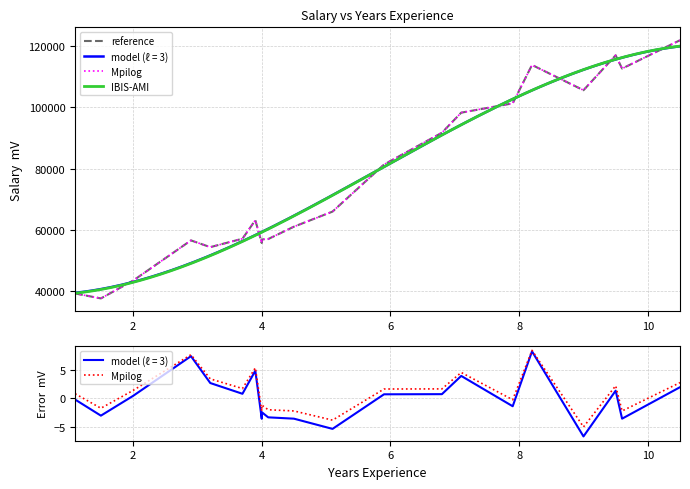

Which has a higher value, 2.0 or 5.1?

5.1